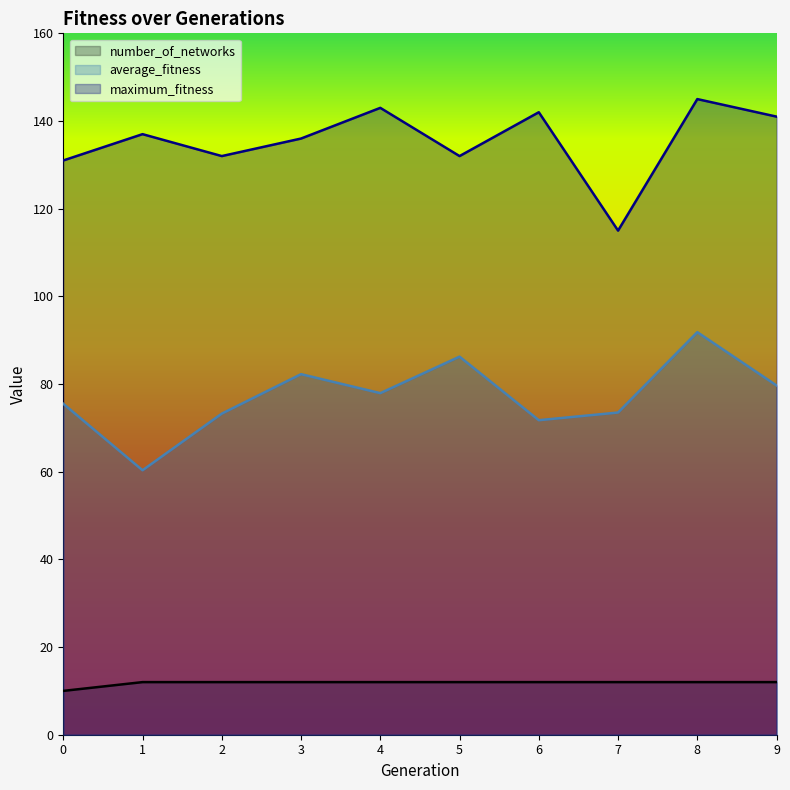

Rank the series by their average value, from lowest to highest.

number_of_networks, average_fitness, maximum_fitness